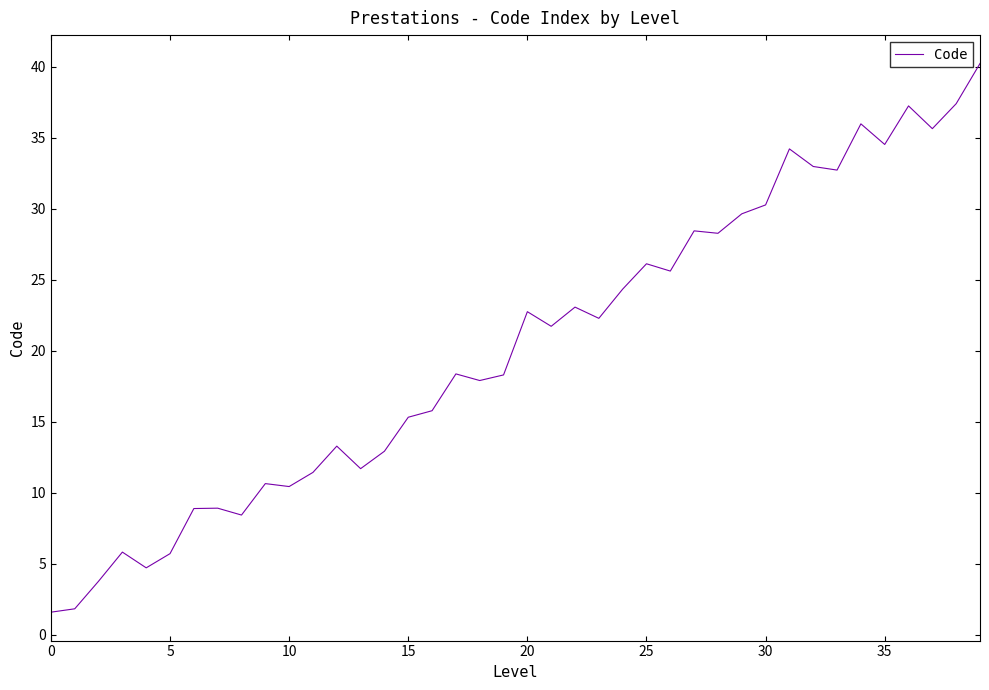

What is the maximum value shown in the chart?

40.2